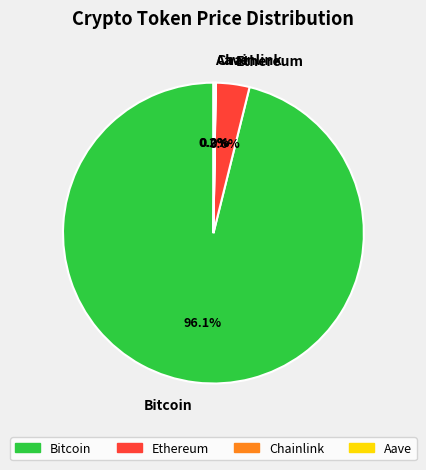

Is Bitcoin the majority of the pie?

Yes